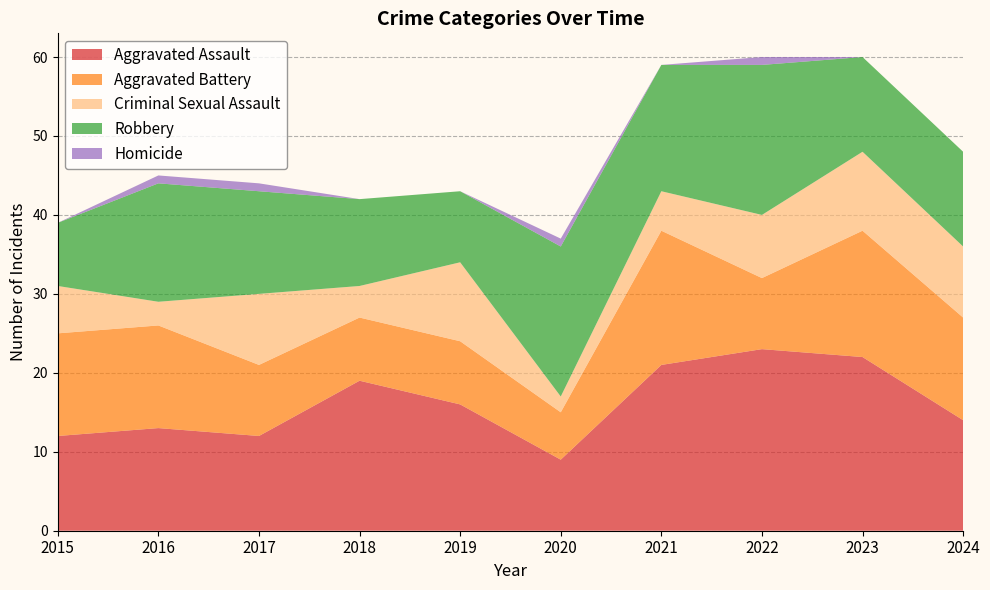

Reading right to left, transcribe all the data shown in this chart.

Aggravated Assault: 14	22	23	21	9	16	19	12	13	12
Aggravated Battery: 13	16	9	17	6	8	8	9	13	13
Criminal Sexual Assault: 9	10	8	5	2	10	4	9	3	6
Robbery: 12	12	19	16	19	9	11	13	15	8
Homicide: 0	0	1	0	1	0	0	1	1	0